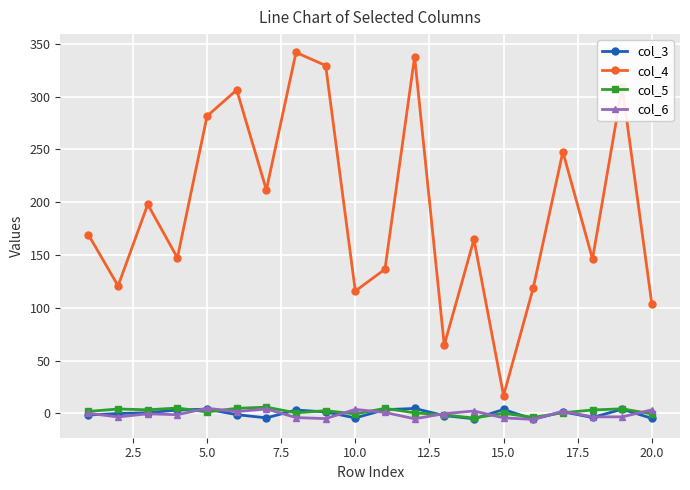

What is the highest value of the col_4 series?

341.9